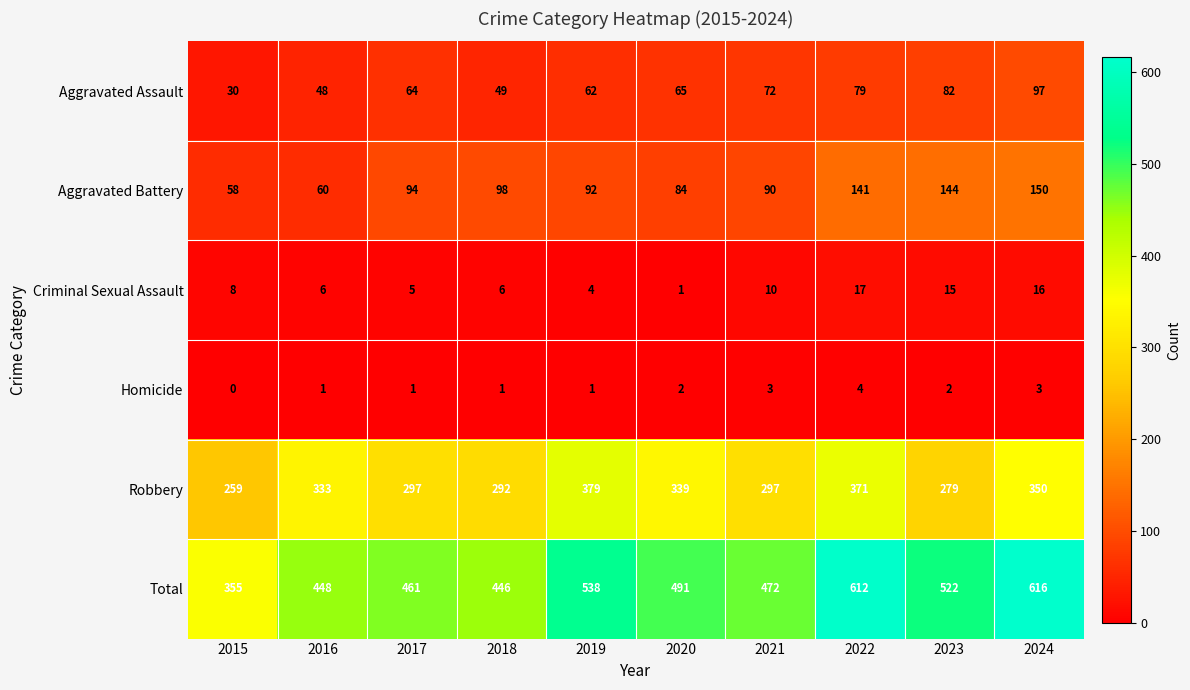

At which label does Total first exceed 491?

2019